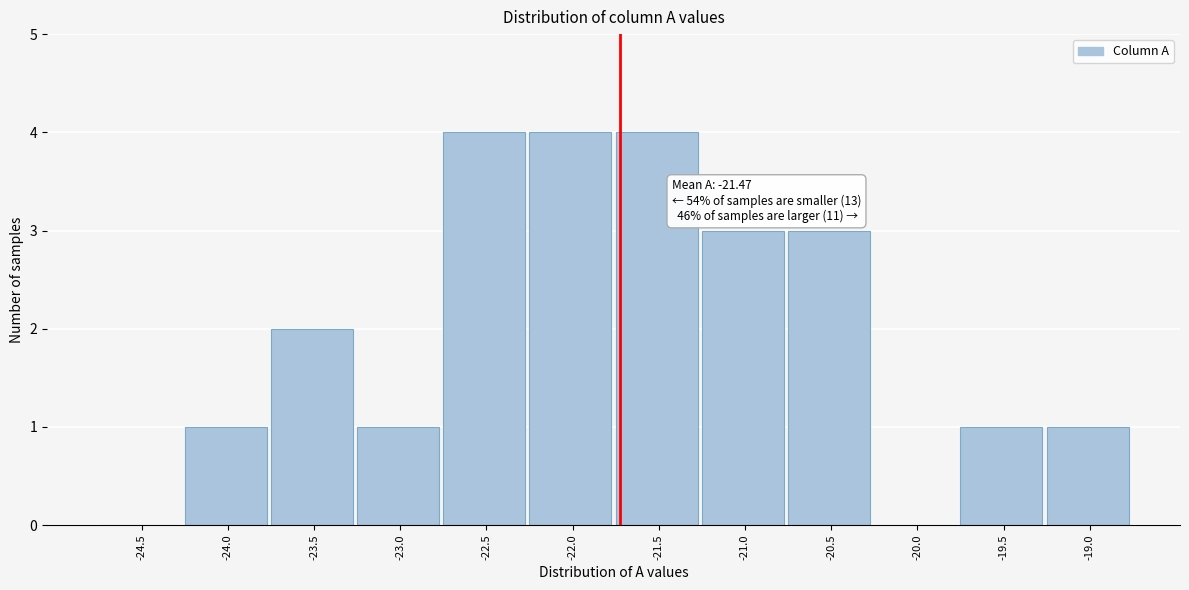

Reading right to left, extract all data points from this chart.

-19.0=1	-19.5=1	-20.0=0	-20.5=3	-21.0=3	-21.5=4	-22.0=4	-22.5=4	-23.0=1	-23.5=2	-24.0=1	-24.5=0